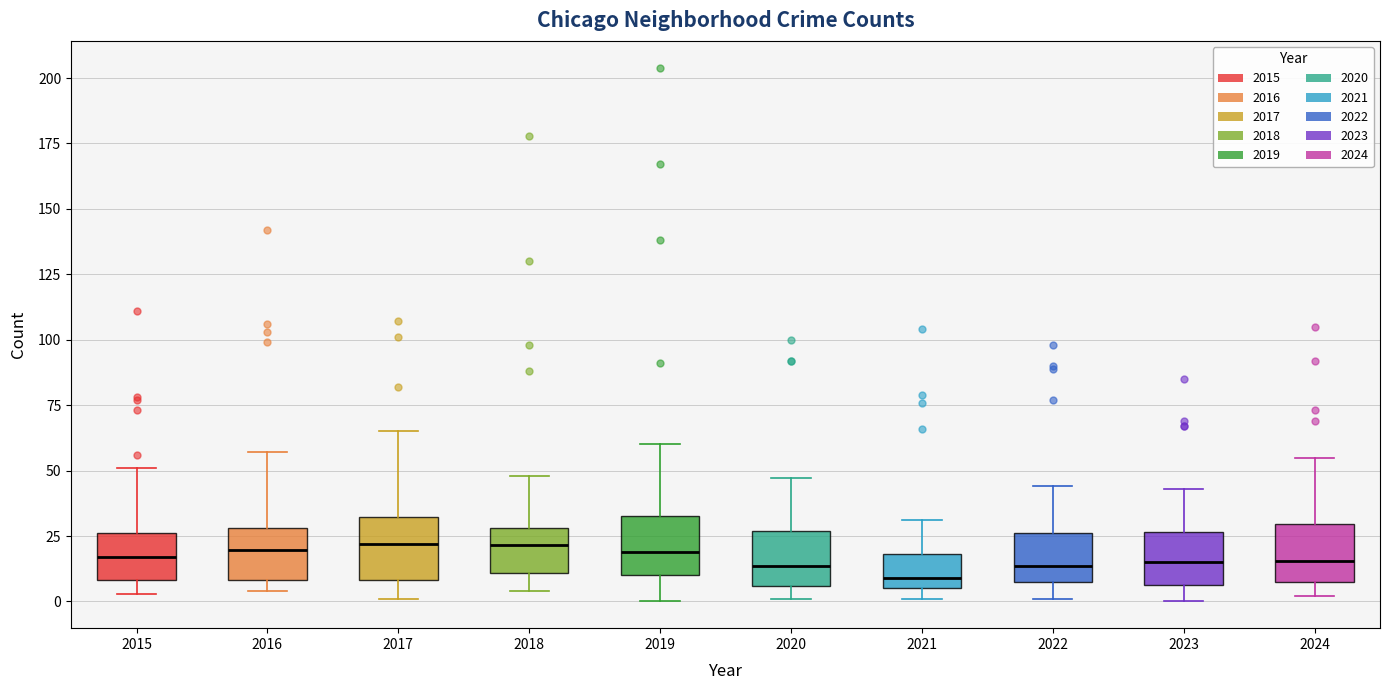

Reading left to right, read every box against the y-axis: the position of its median line, the range the box covers, and the ends of its whiskers. The values are not printed on the chart, so give them approximately, as read against the axis.

2015: median 15, box 10 to 25, whiskers 5 to 50
2016: median 20, box 10 to 30, whiskers 5 to 55
2017: median 20, box 10 to 30, whiskers 0 to 65
2018: median 20, box 10 to 30, whiskers 5 to 50
2019: median 20, box 10 to 35, whiskers 0 to 60
2020: median 15, box 5 to 25, whiskers 0 to 45
2021: median 10, box 5 to 20, whiskers 0 to 30
2022: median 15, box 5 to 25, whiskers 0 to 45
2023: median 15, box 5 to 25, whiskers 0 to 45
2024: median 15, box 5 to 30, whiskers 0 to 55